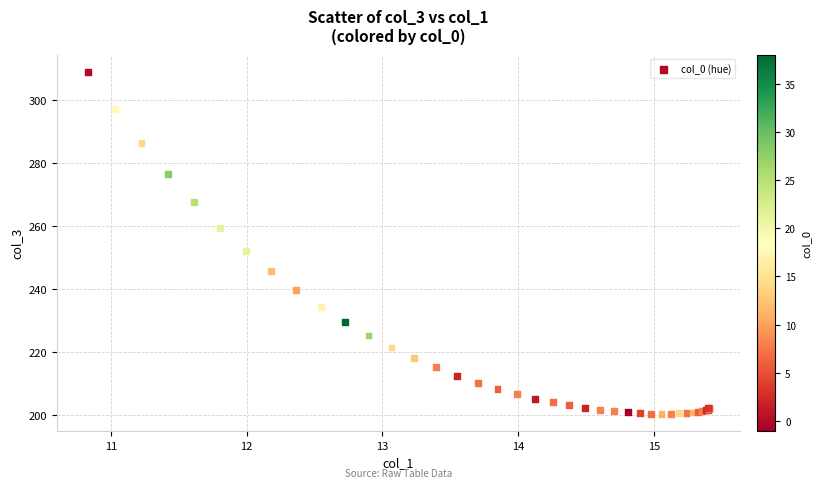

What Y value in the scatter plot is closest to 254?

252.2